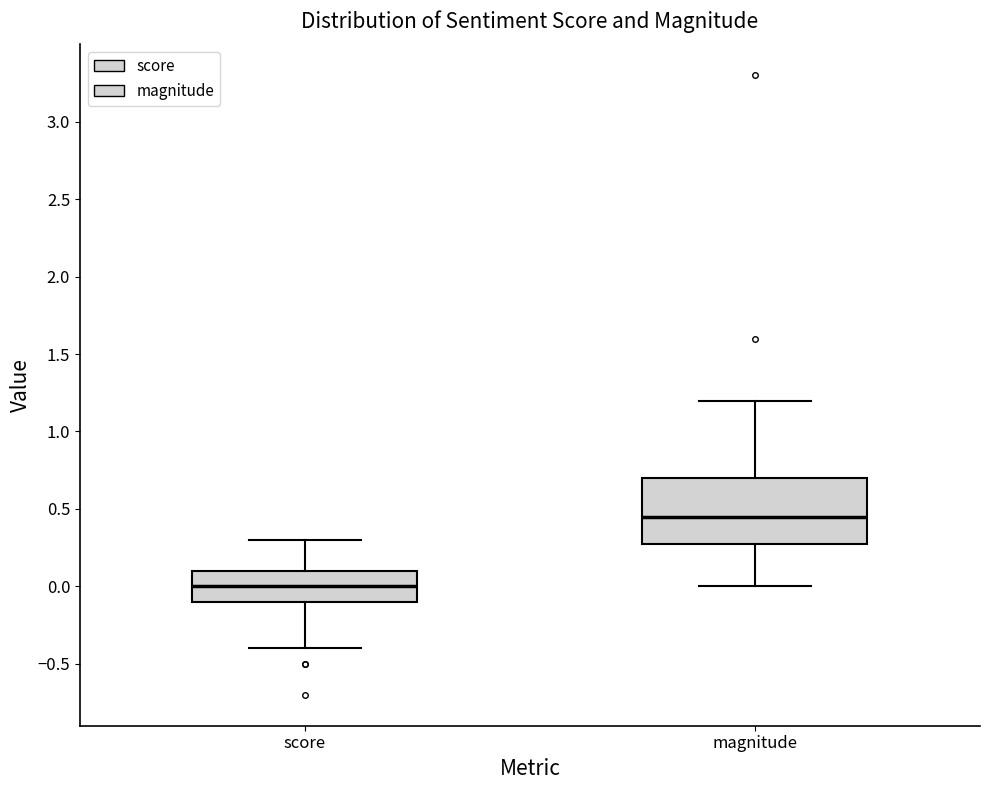

Which box's median line is the lowest?

score